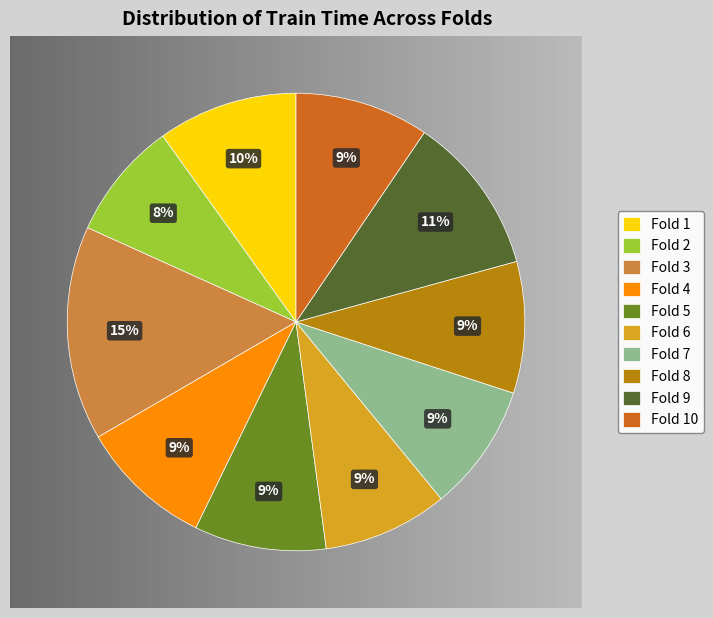

How many segments does this pie chart have?

10